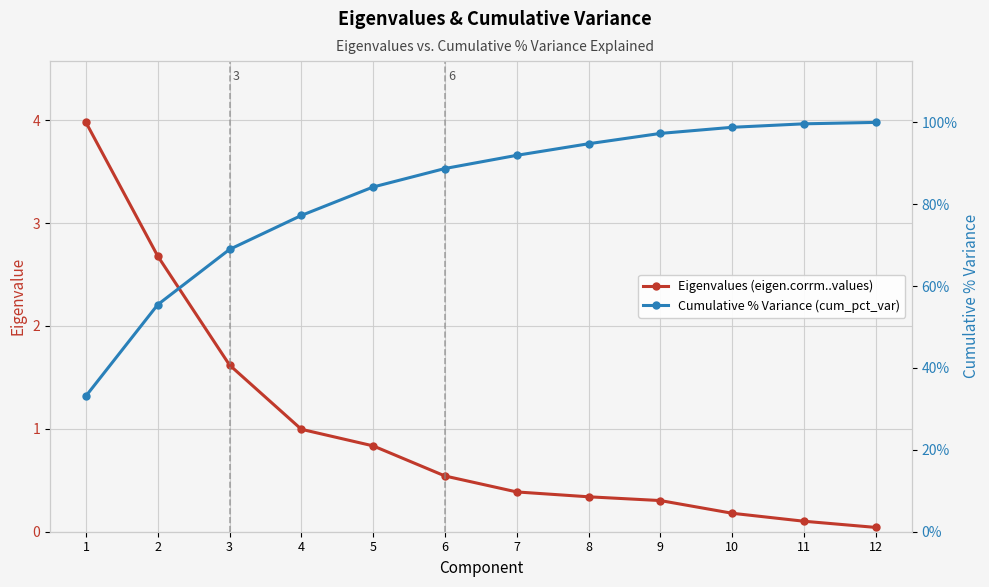

How many lines are shown in the chart?

2